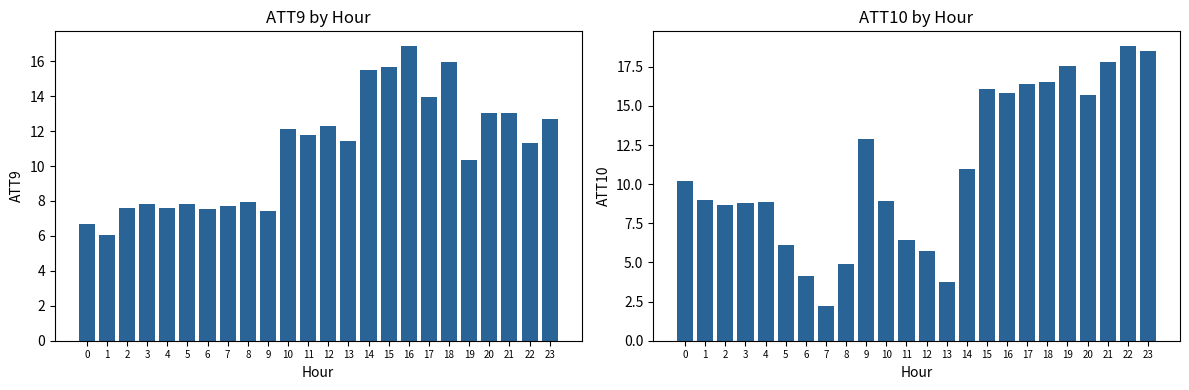

Reading left to right, what are all the values shown in this chart?

ATT9: 0=6.7	1=6.1	2=7.6	3=7.9	4=7.6	5=7.8	6=7.5	7=7.7	8=7.9	9=7.4	10=12.1	11=11.8	12=12.3	13=11.4	14=15.5	15=15.7	16=16.9	17=14.0	18=15.9	19=10.3	20=13.0	21=13.1	22=11.3	23=12.7
ATT10: 0=10.2	1=9.0	2=8.6	3=8.8	4=8.9	5=6.1	6=4.1	7=2.2	8=4.9	9=12.9	10=8.9	11=6.4	12=5.7	13=3.7	14=11.0	15=16.1	16=15.8	17=16.4	18=16.5	19=17.5	20=15.7	21=17.8	22=18.8	23=18.5